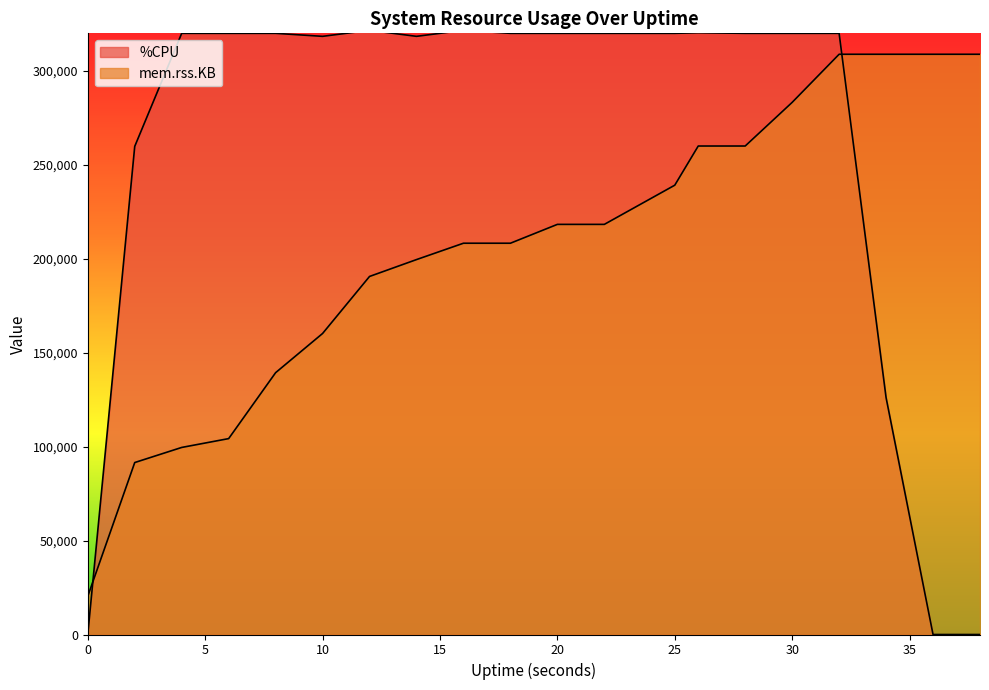

Reading right to left, extract all data points from this chart.

%CPU: 38=0	36=0	34=126080	32=320000	30=320000	28=320000	26=320320	25=320000	22=320000	20=320000	18=320000	16=321600	14=318400	12=321600	10=318400	8=320000	6=320000	4=320000	2=259840	0=0
mem.rss.KB: 38=308860	36=308860	34=308860	32=308860	30=283252	28=260020	26=260020	25=239164	22=218308	20=218308	18=208276	16=208276	14=199564	12=190588	10=160228	8=139372	6=104276	4=99572	2=91536	0=20360